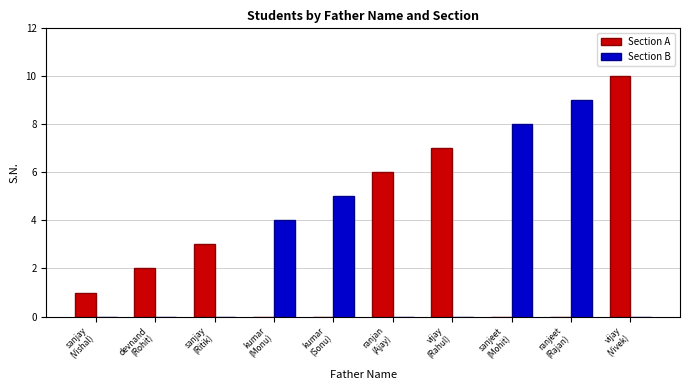

Reading left to right, extract all data points from this chart.

Section A: 1	2	3	0	0	6	7	0	0	10
Section B: 0	0	0	4	5	0	0	8	9	0